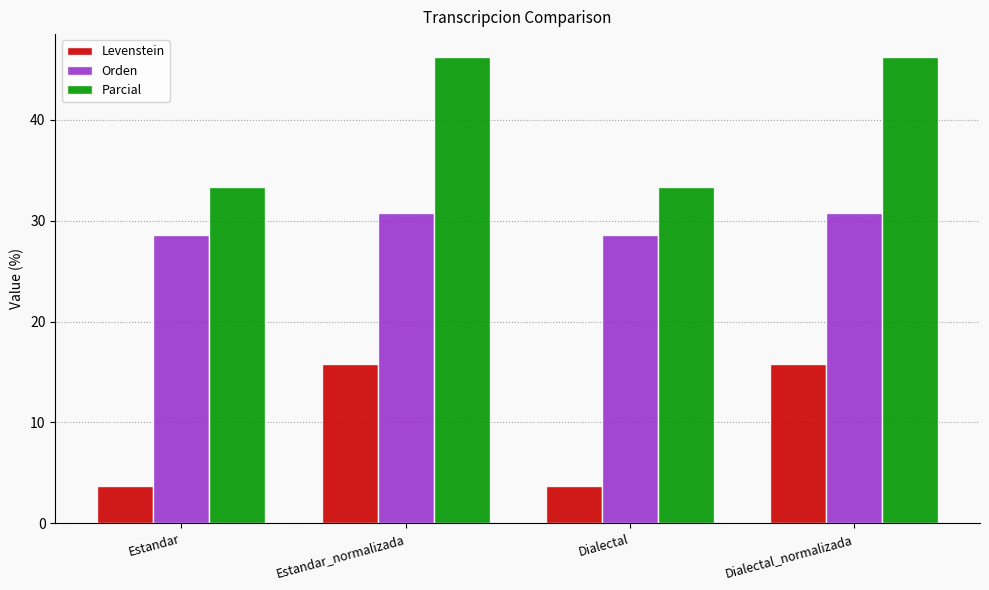

What is the total value across all series at Dialectal_normalizada?

92.7